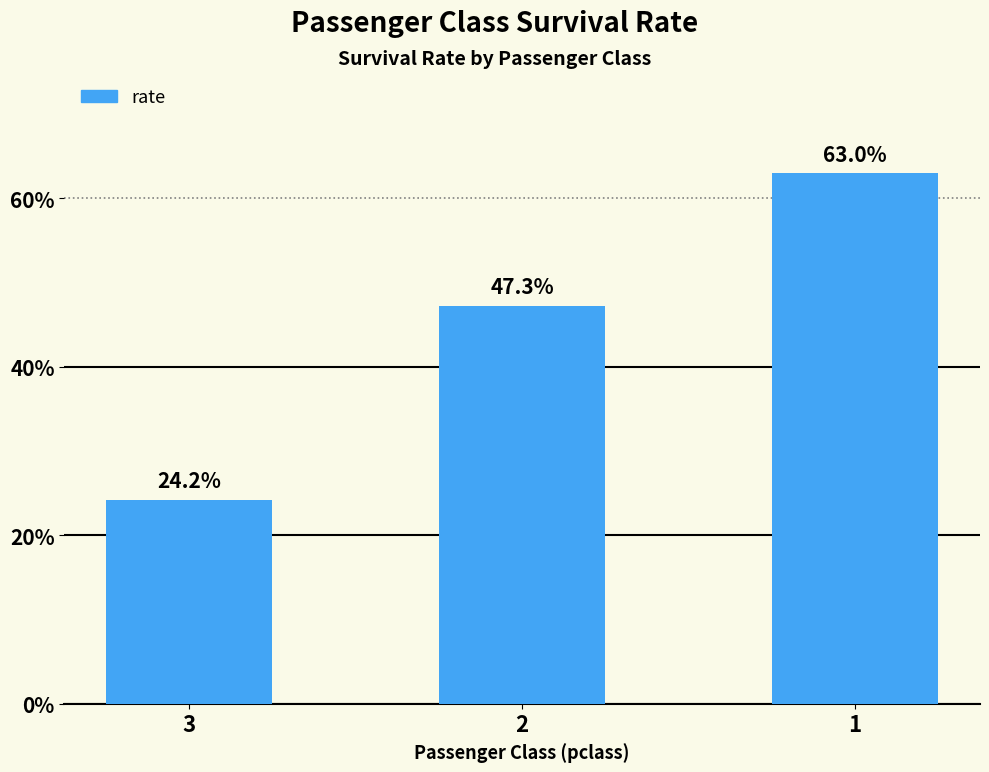

The value at 2 is 0.5. True or false?

True